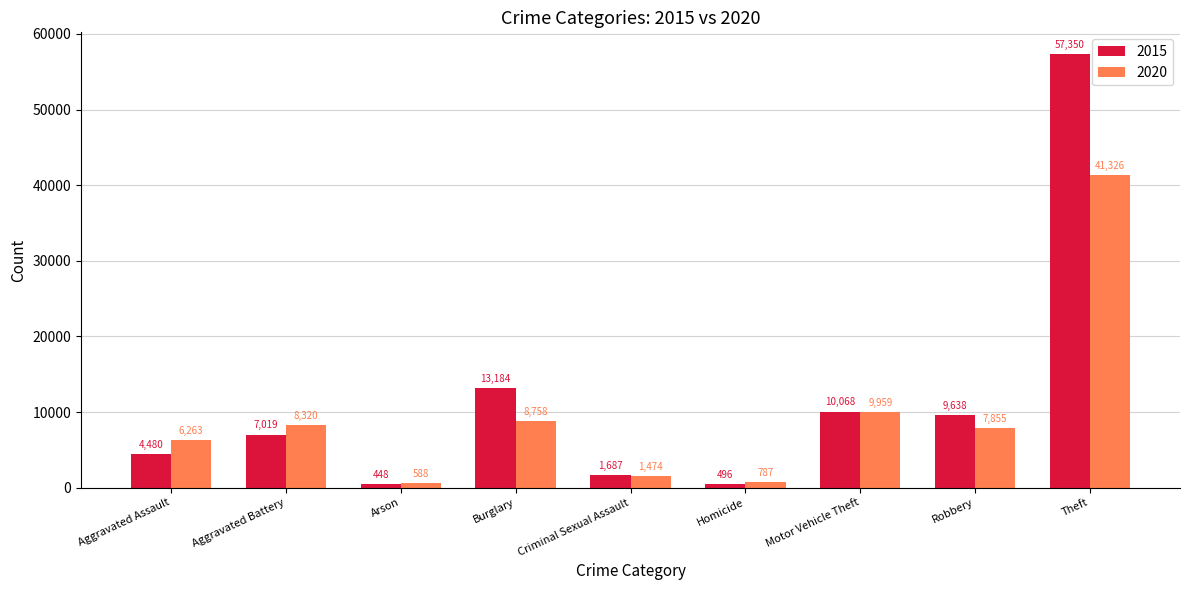

What is the difference between the second highest and second lowest values in the 2015 series?

12688